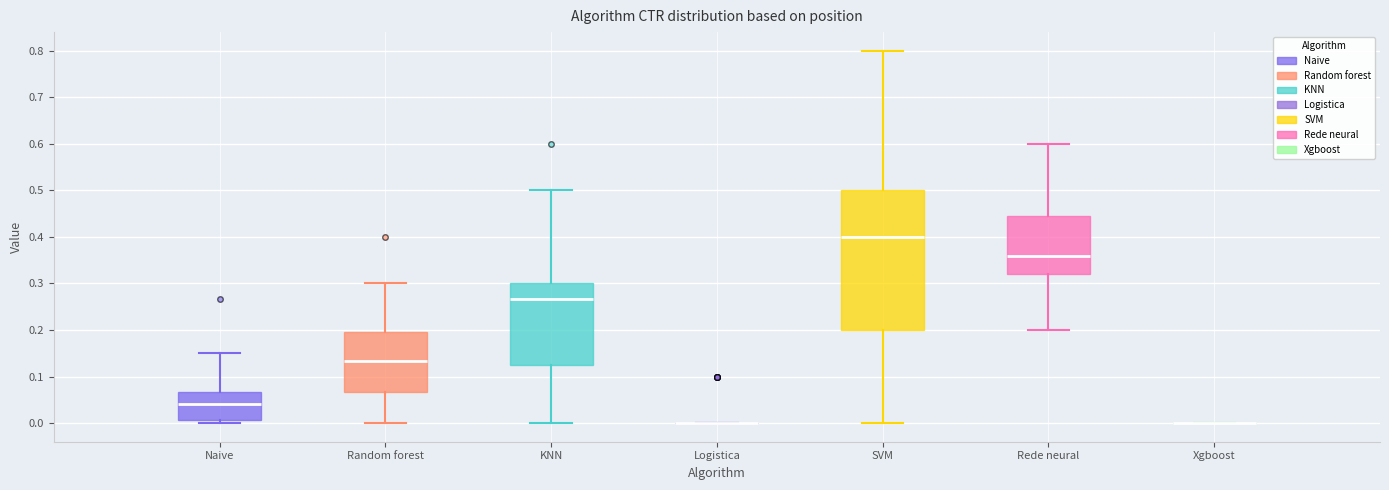

Reading left to right, transcribe this box plot: for each box, give where its median line is, the range the box spans, and where its two whiskers end, as read against the y-axis. The values are not printed on the chart, so give them approximately, as read against the axis.

Naive: median 0.04, box 0.01 to 0.07, whiskers 0.00 to 0.15
Random forest: median 0.13, box 0.07 to 0.20, whiskers 0.00 to 0.30
KNN: median 0.27, box 0.13 to 0.30, whiskers 0.00 to 0.50
Logistica: box collapsed to a line at 0.00, whiskers 0.00 to 0.00
SVM: median 0.40, box 0.20 to 0.50, whiskers 0.00 to 0.80
Rede neural: median 0.36, box 0.32 to 0.45, whiskers 0.20 to 0.60
Xgboost: box collapsed to a line at 0.00, whiskers 0.00 to 0.00